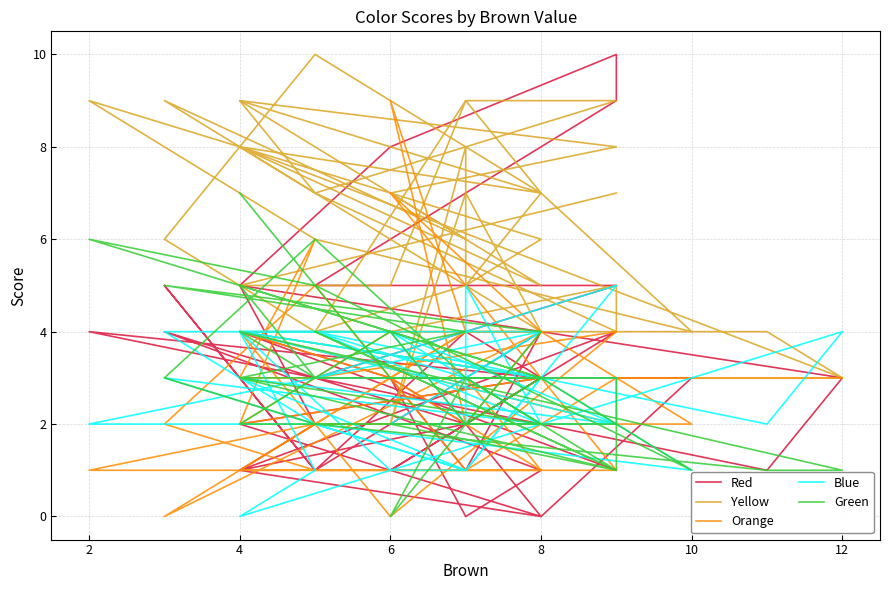

What is the difference between the highest and lowest values at 10?

3